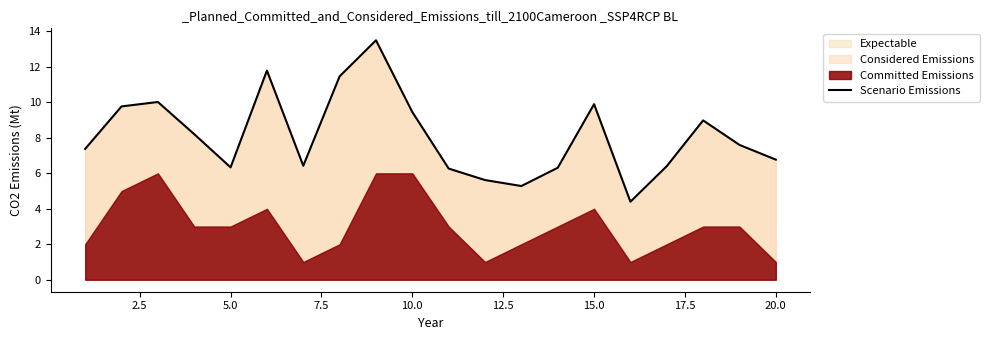

What is the maximum value for Expectable?

13.5